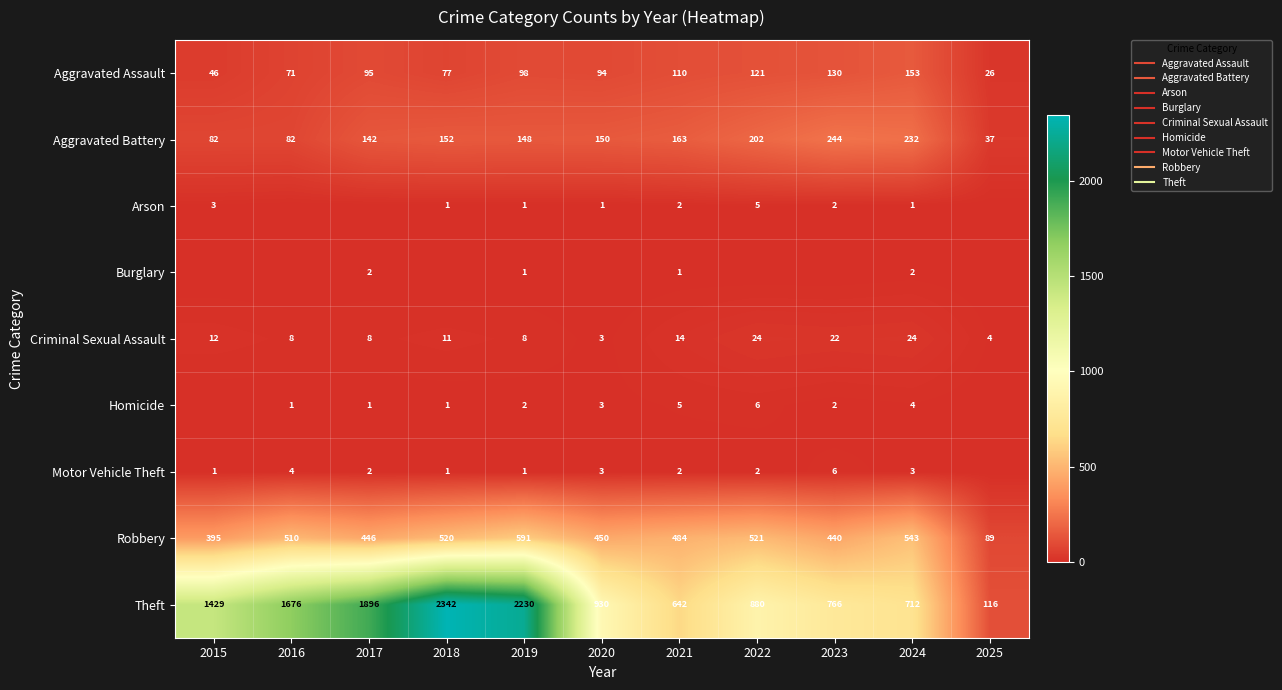

At how many categories does at least one series exceed 1802?

3